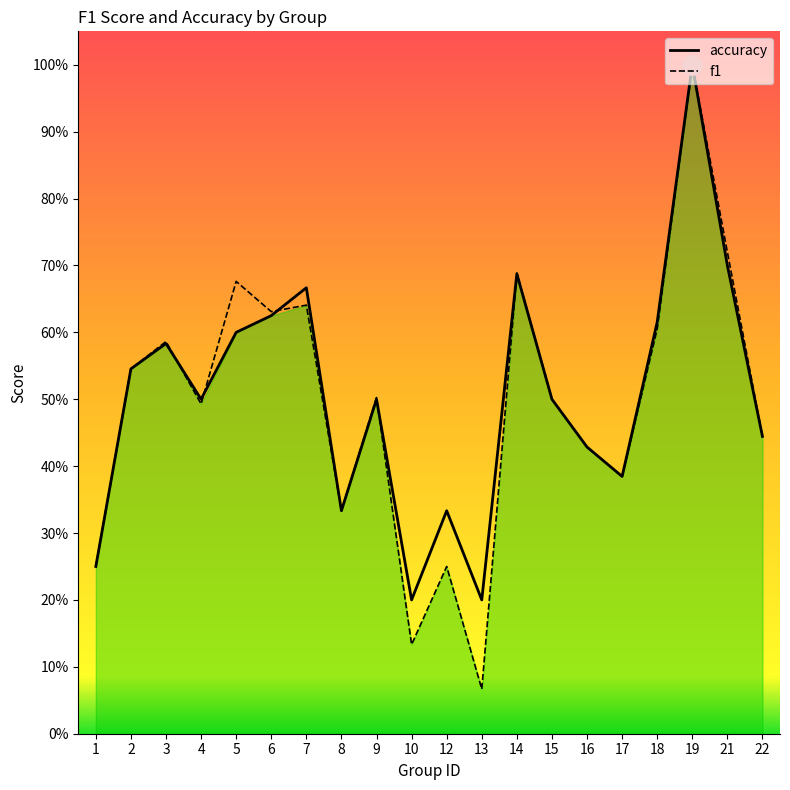

Where do f1 and accuracy first cross each other?

3 and 4